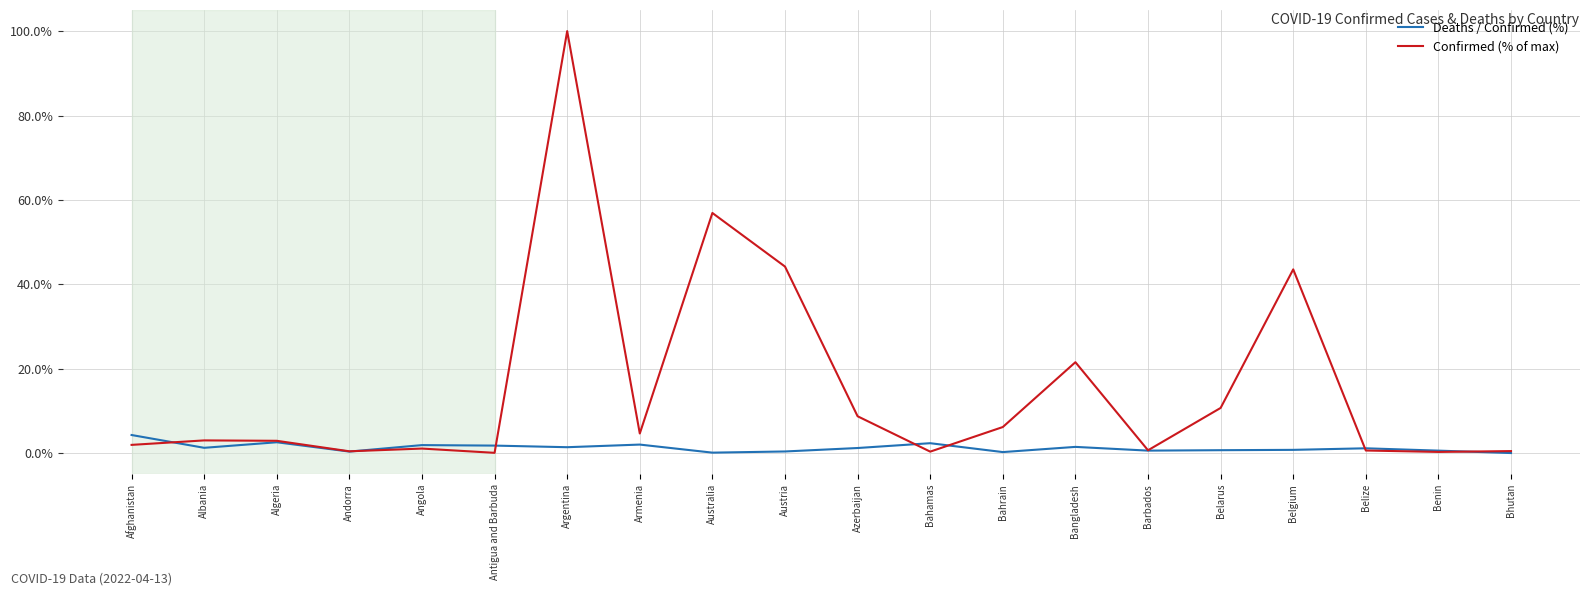

Which series has the widest spread of values?

Confirmed (% of max)